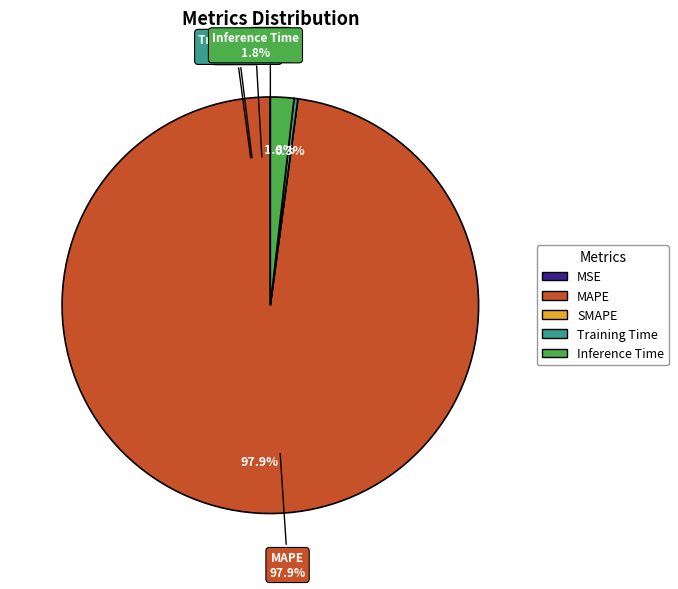

Combined, what portion of the pie is MAPE and Inference Time?

99.7%